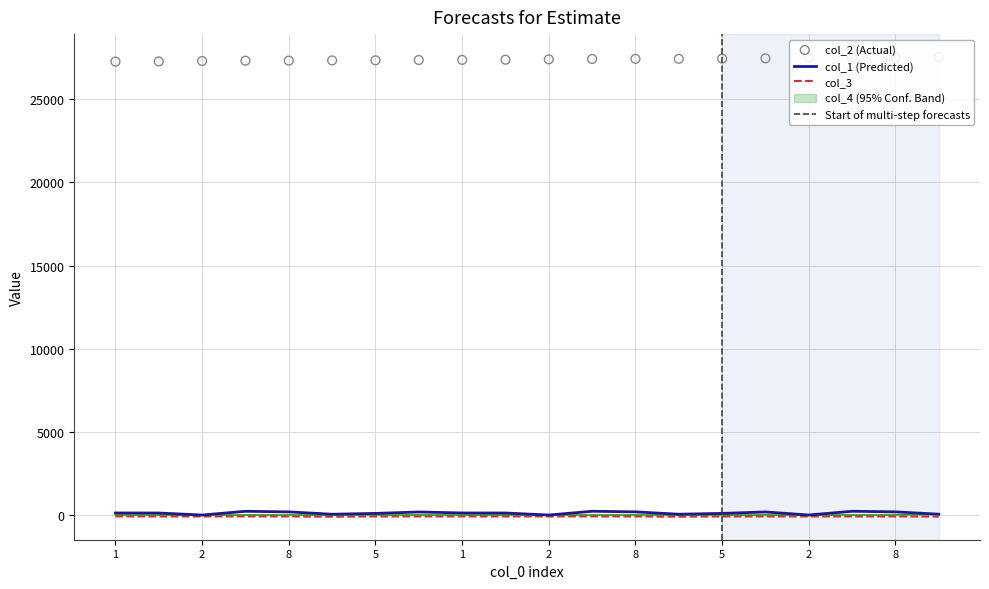

At how many categories does at least one series exceed 11250?

20